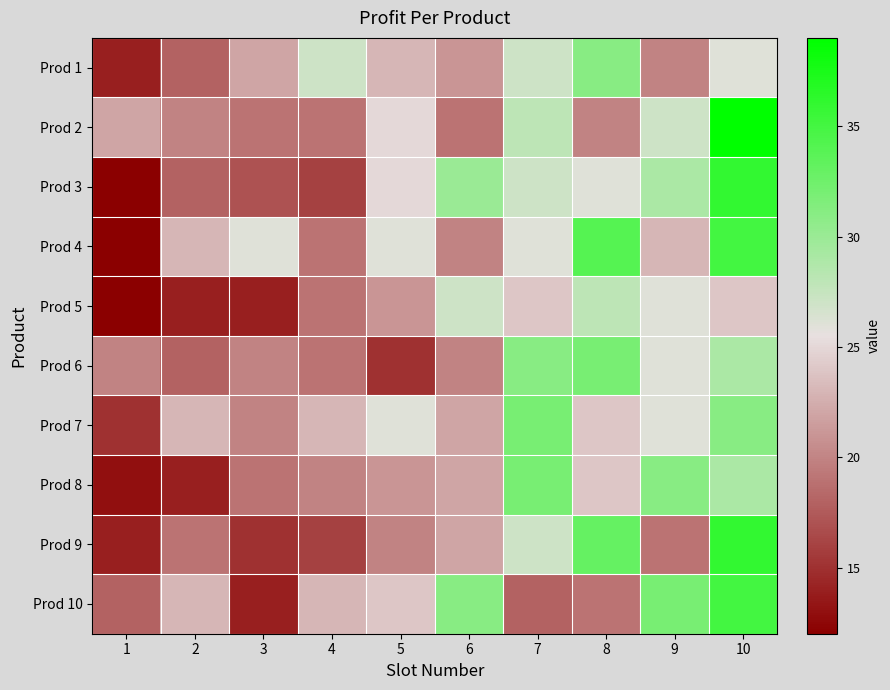

What is the difference between the highest and lowest values at 7?

14